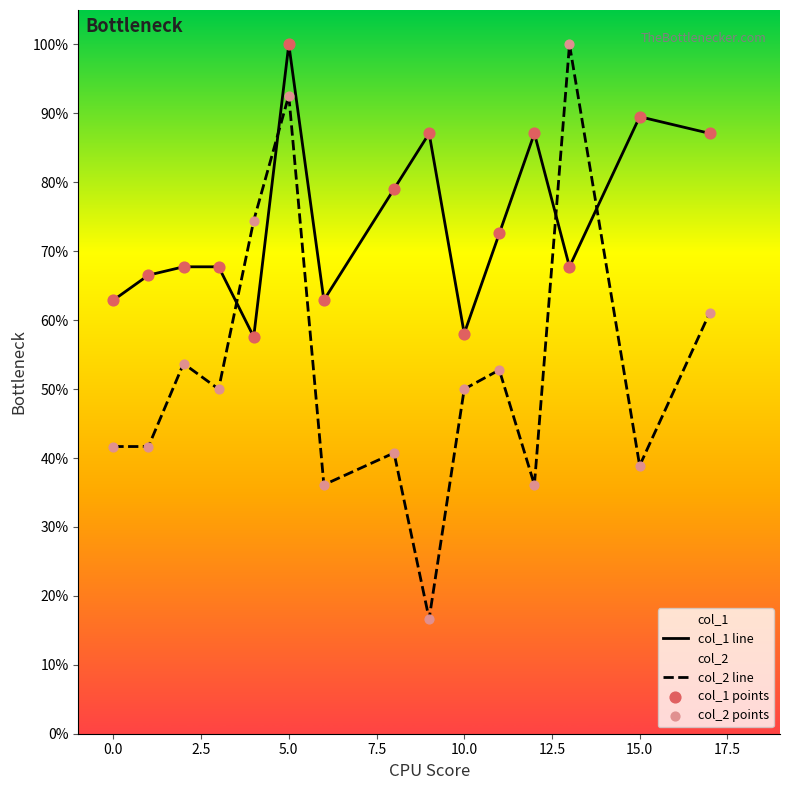

Which series reaches the maximum Y coordinate?

col_1 line